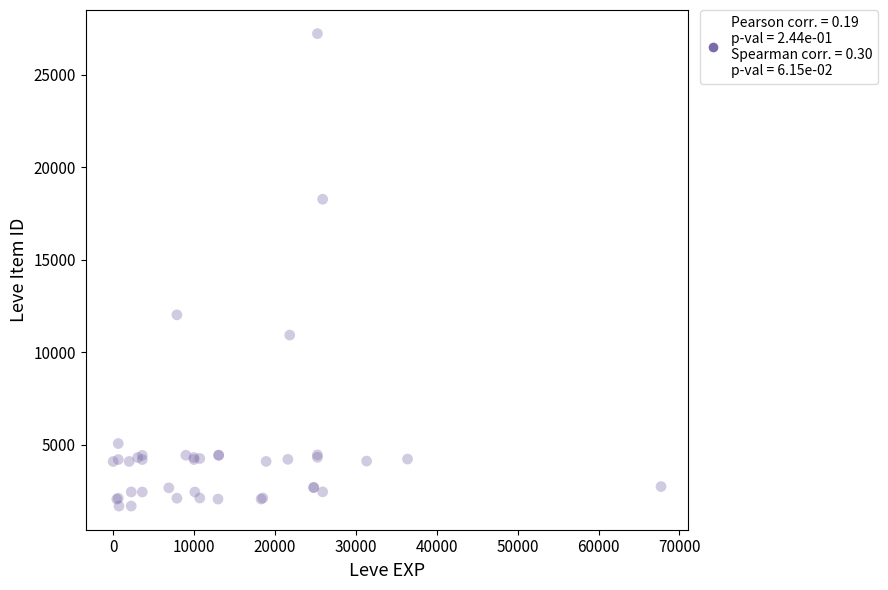

What Y value in the scatter plot is closest to 14448?

12018